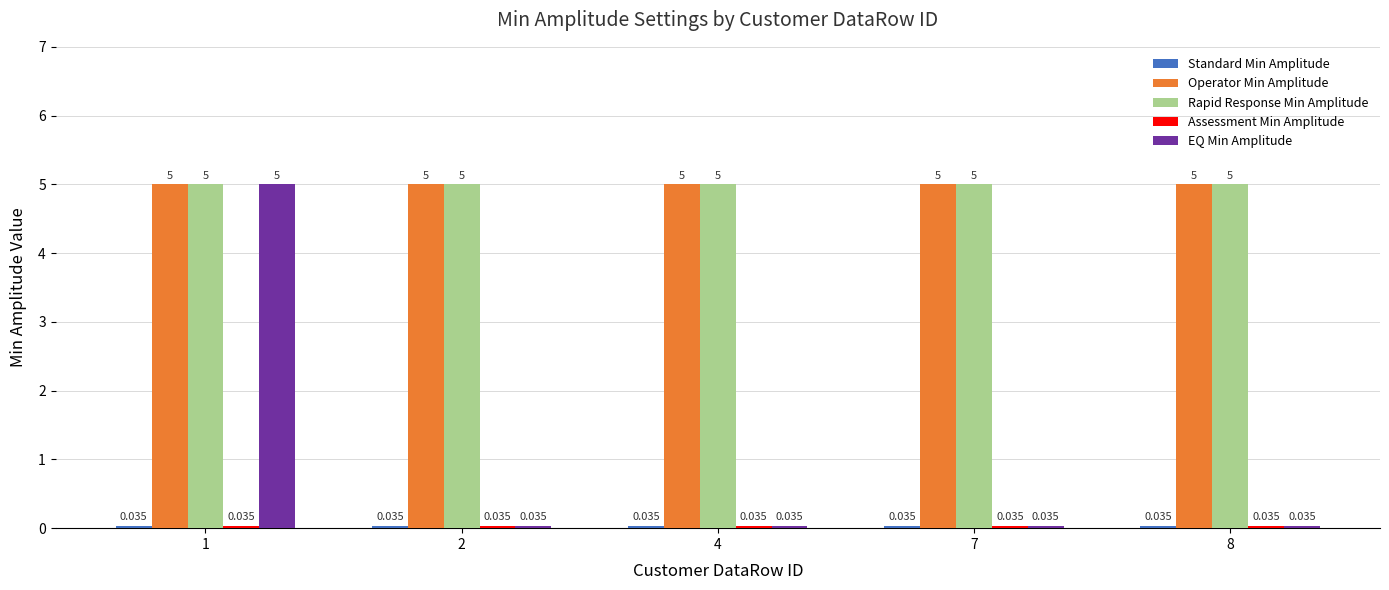

Which series changed the most between 1 and 4?

EQ Min Amplitude